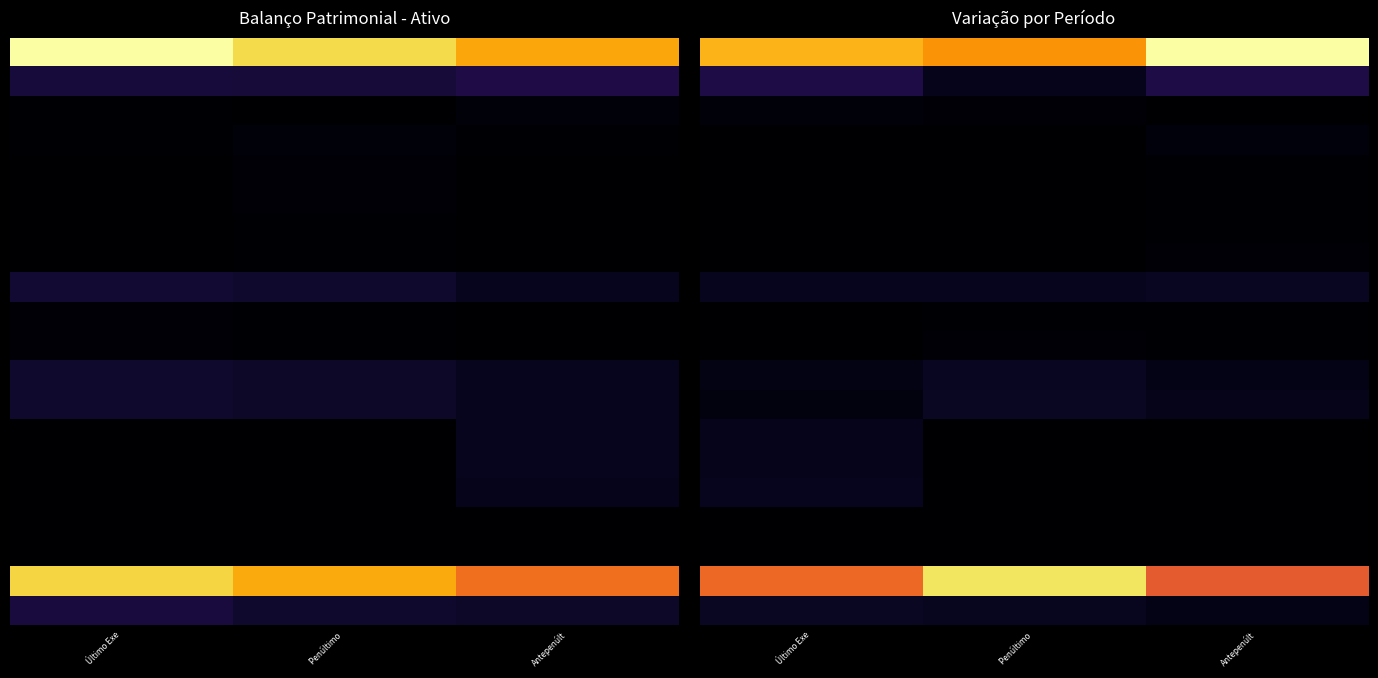

What is the total value across all series at Antepenúlt?

61241141.4